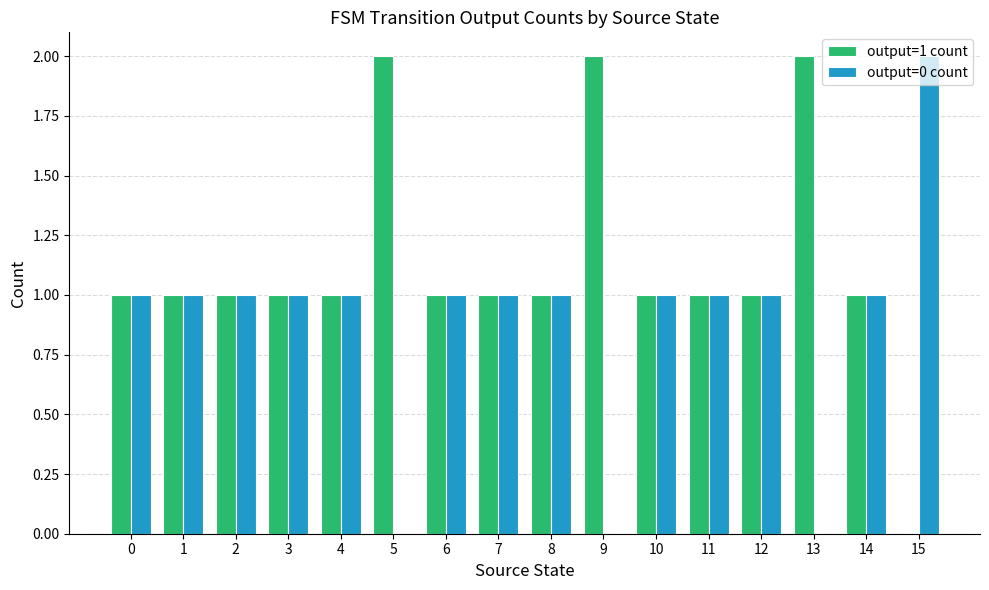

Which series has the largest total across all categories?

output=1 count